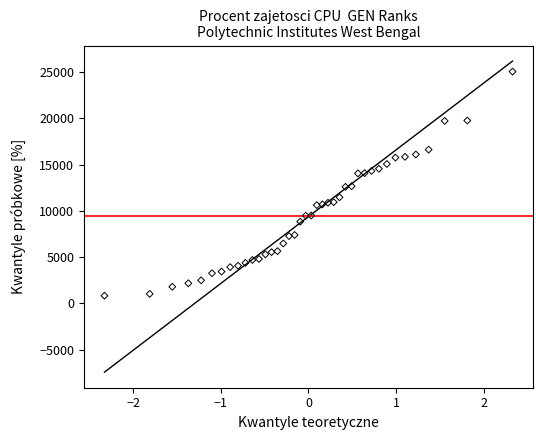

How many data points are displayed?

40